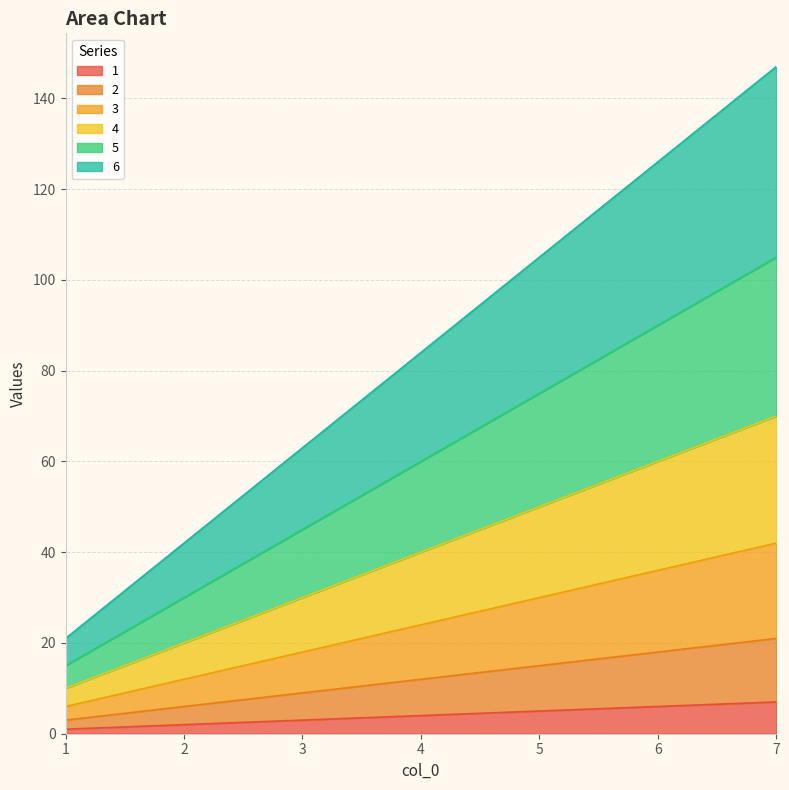

Between 3 and 7, which series saw the biggest shift?

6